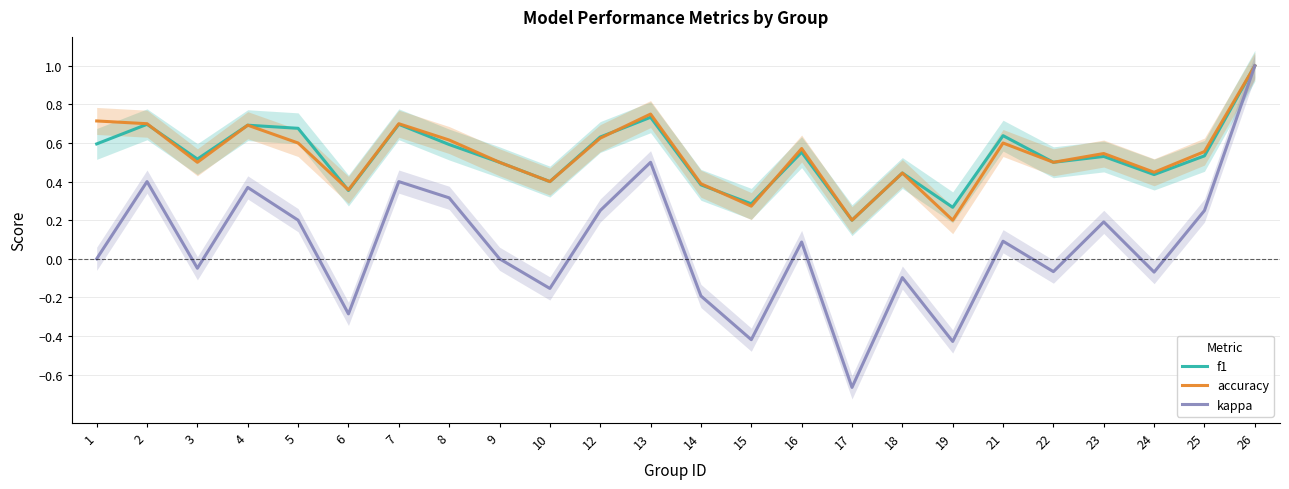

At which category does the chart reach its peak across all series?

26